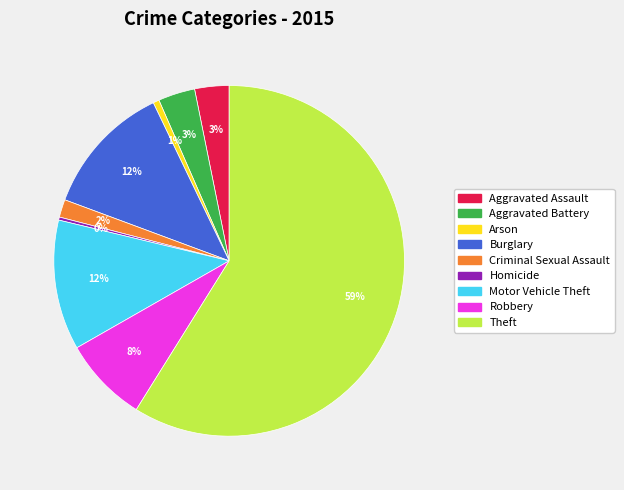

Which slice is the largest?

Theft